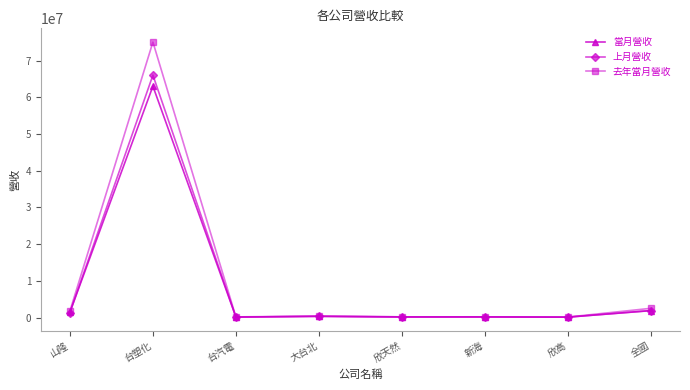

True or false: 上月營收 has more than 0 interior local peaks.

True